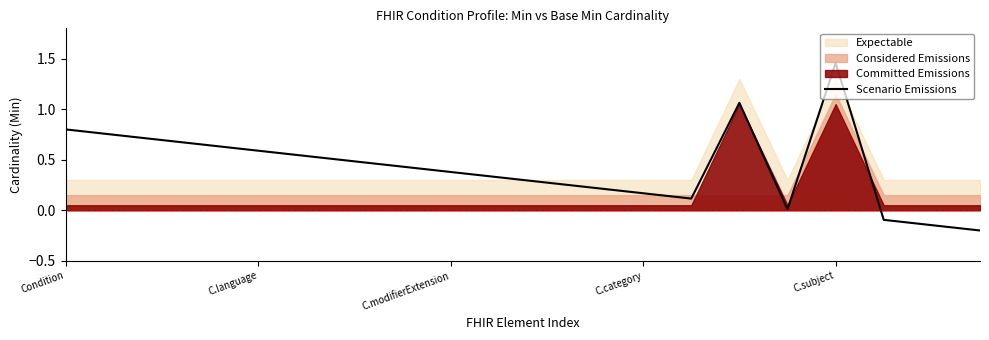

What is the change in value from 11 to 14?

+0.8